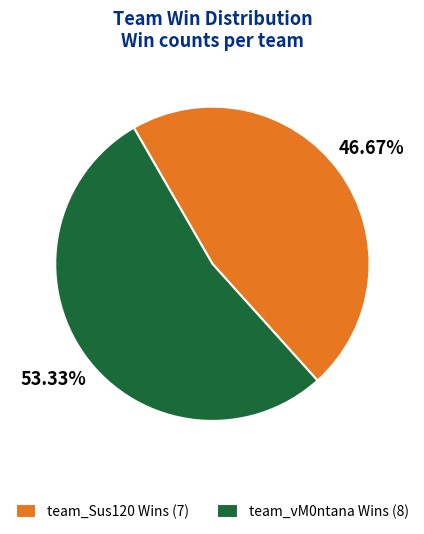

Do team_vM0ntana and team_Sus120 together represent more than half of the pie?

Yes